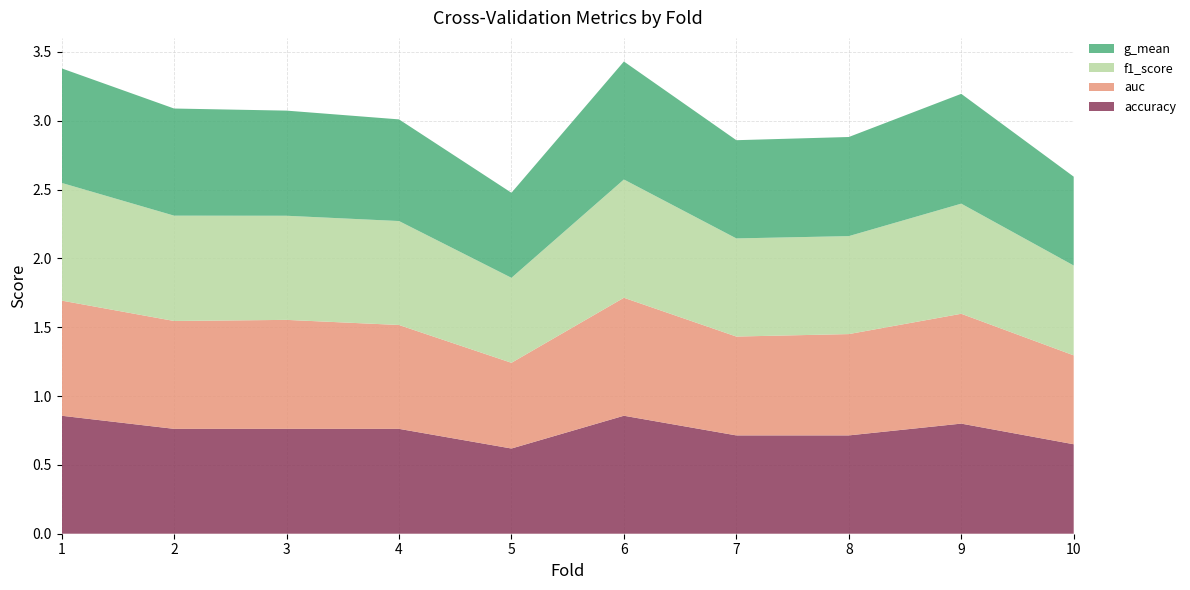

Reading left to right, transcribe all the data shown in this chart.

accuracy: 1=0.9	2=0.8	3=0.8	4=0.8	5=0.6	6=0.9	7=0.7	8=0.7	9=0.8	10=0.7
auc: 1=0.8	2=0.8	3=0.8	4=0.8	5=0.6	6=0.9	7=0.7	8=0.7	9=0.8	10=0.6
f1_score: 1=0.9	2=0.8	3=0.8	4=0.8	5=0.6	6=0.9	7=0.7	8=0.7	9=0.8	10=0.7
g_mean: 1=0.8	2=0.8	3=0.8	4=0.7	5=0.6	6=0.9	7=0.7	8=0.7	9=0.8	10=0.6